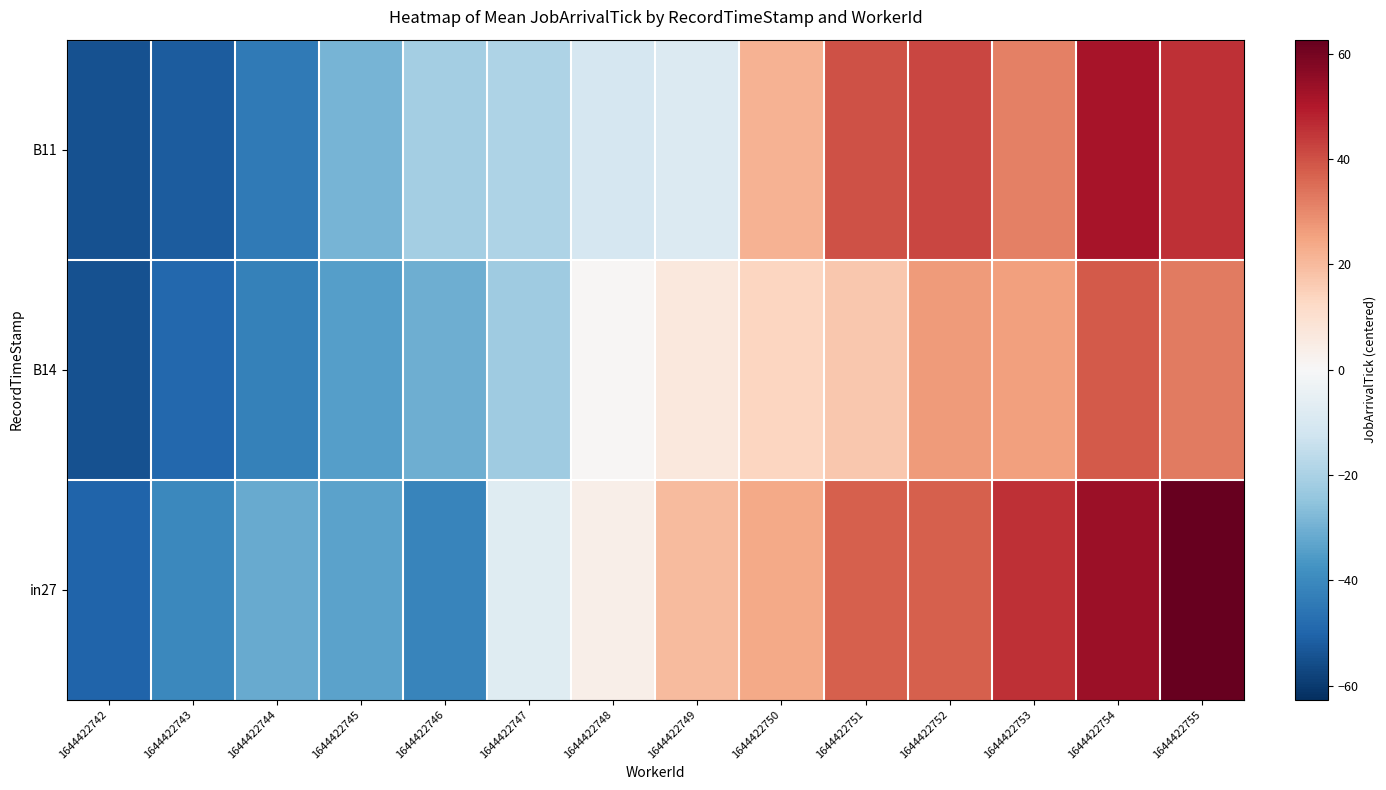

At 1644422751, list the series in order from smallest to largest.

B14, in27, B11